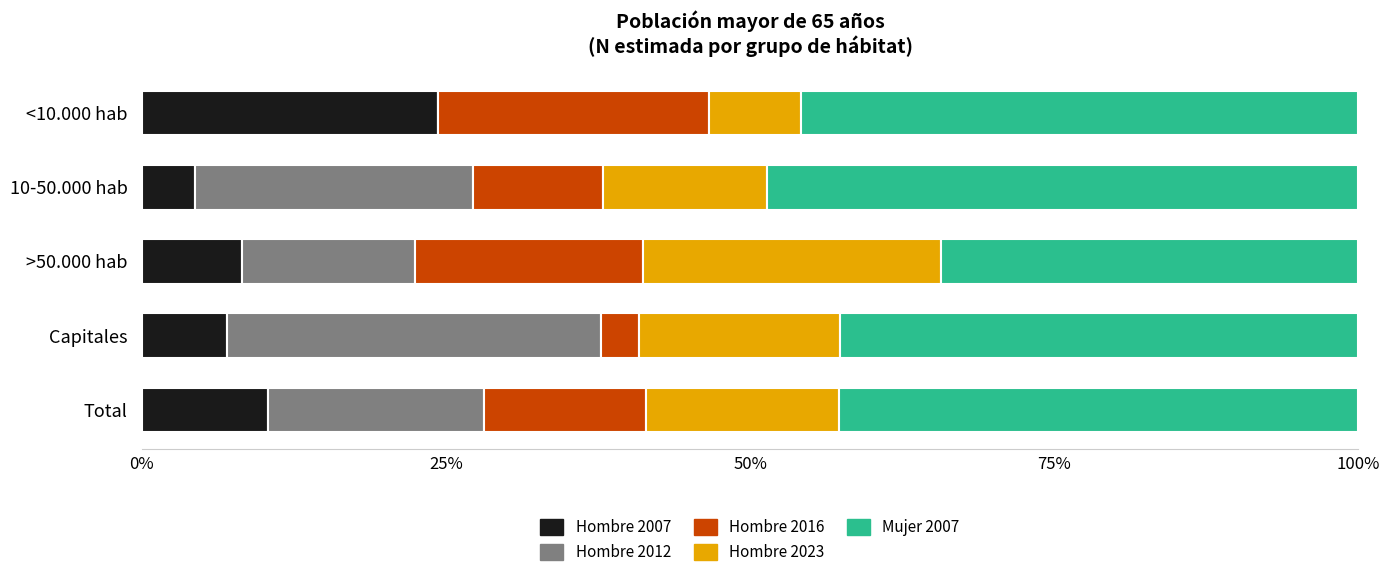

The Hombre 2007 series shows 24.3 at <10.000 hab. True or false?

True